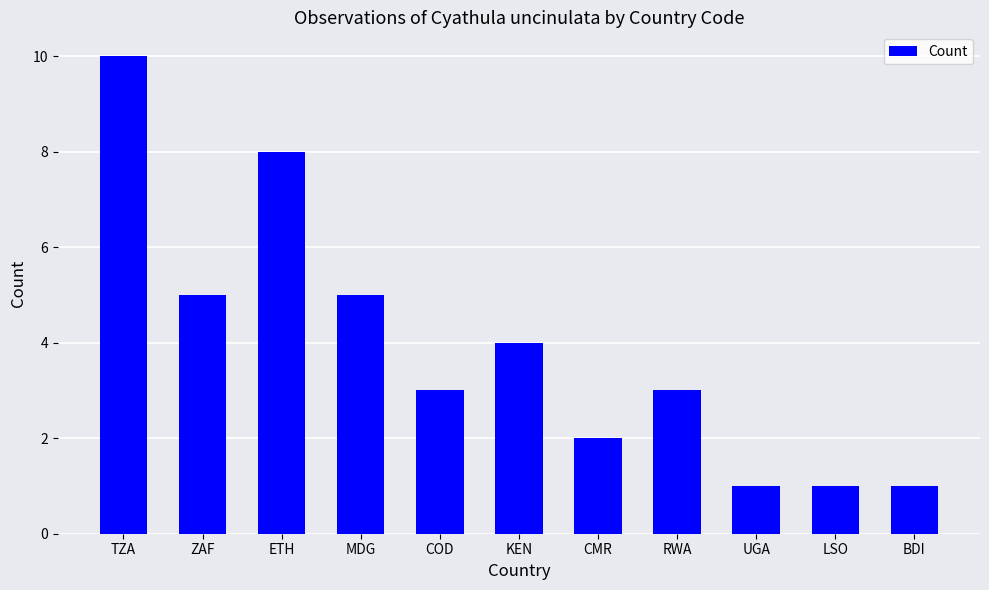

Count the number of data series in this chart.

1